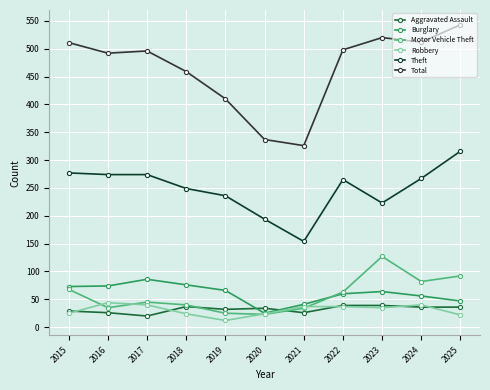

True or false: Motor Vehicle Theft has more than 0 interior local peaks.

True